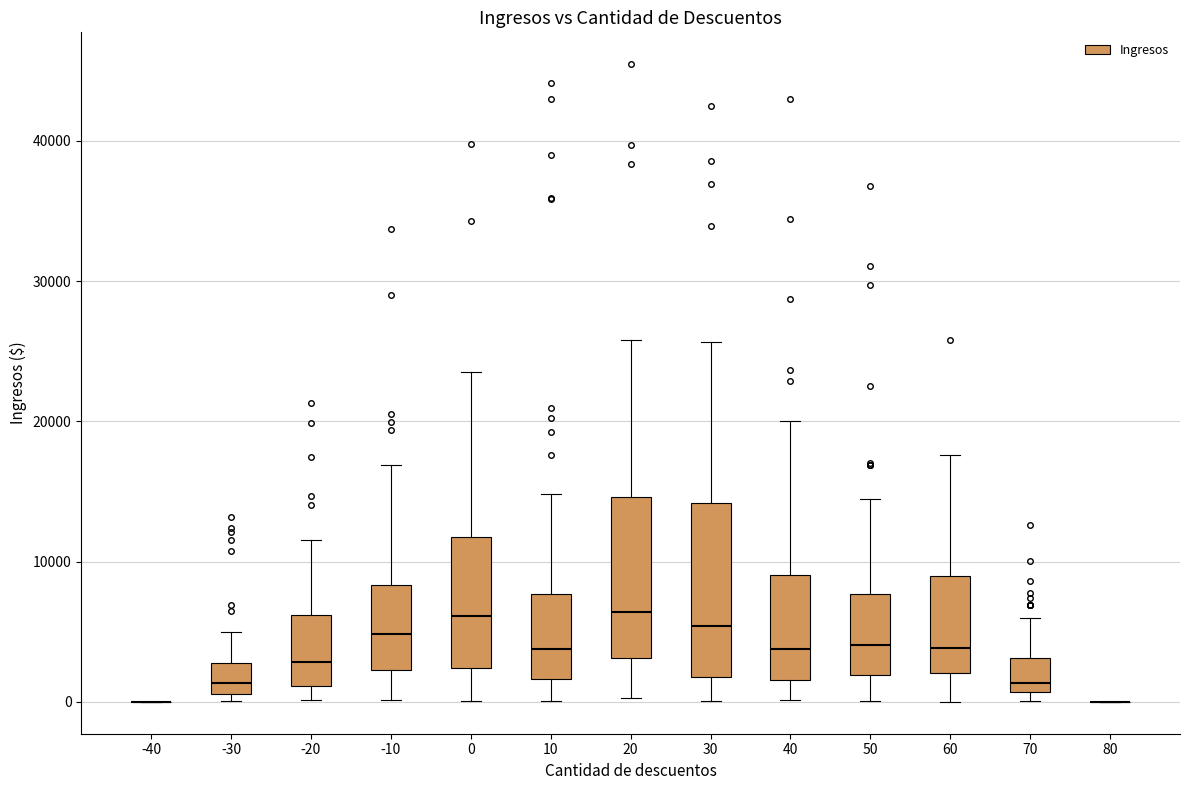

Reading left to right, transcribe this box plot: for each box, give where its median line is, the range the box spans, and where its two whiskers end, as read against the y-axis. The values are not printed on the chart, so give them approximately, as read against the axis.

-40: box collapsed to a line at 0, whiskers 0 to 0
-30: median 1000 (just above the box's lower edge), box 1000 to 3000, whiskers 0 to 5000
-20: median 3000, box 1000 to 6000, whiskers 0 to 12000
-10: median 5000, box 2000 to 8000, whiskers 0 to 17000
0: median 6000, box 2000 to 12000, whiskers 0 to 24000
10: median 4000, box 2000 to 8000, whiskers 0 to 15000
20: median 6000, box 3000 to 15000, whiskers 0 to 26000
30: median 5000, box 2000 to 14000, whiskers 0 to 26000
40: median 4000, box 2000 to 9000, whiskers 0 to 20000
50: median 4000, box 2000 to 8000, whiskers 0 to 14000
60: median 4000, box 2000 to 9000, whiskers 0 to 18000
70: median 1000 (just above the box's lower edge), box 1000 to 3000, whiskers 0 to 6000
80: box collapsed to a line at 0, whiskers 0 to 0